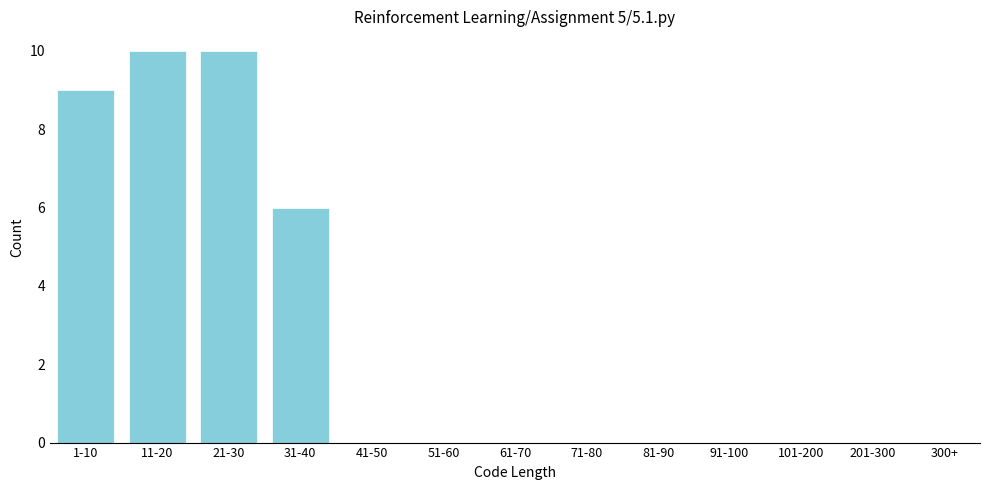

Reading left to right, list all the values displayed in this chart.

1-10=9	11-20=10	21-30=10	31-40=6	41-50=0	51-60=0	61-70=0	71-80=0	81-90=0	91-100=0	101-200=0	201-300=0	300+=0